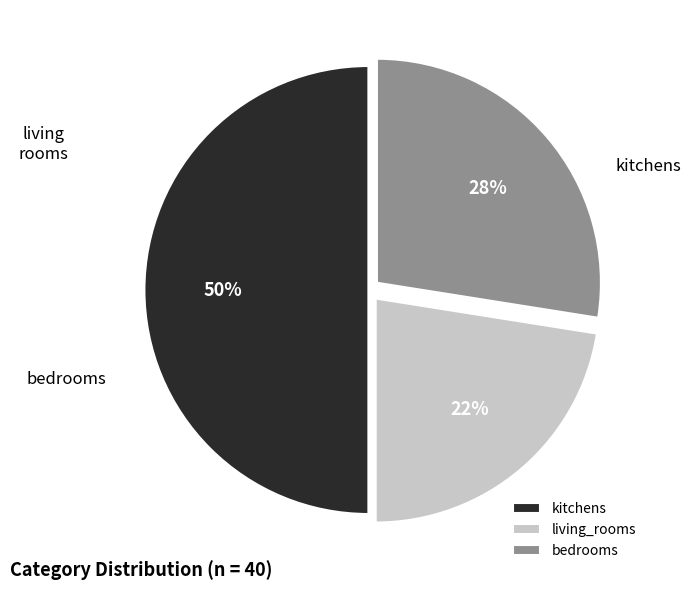

Does kitchens represent more than half of the total?

No